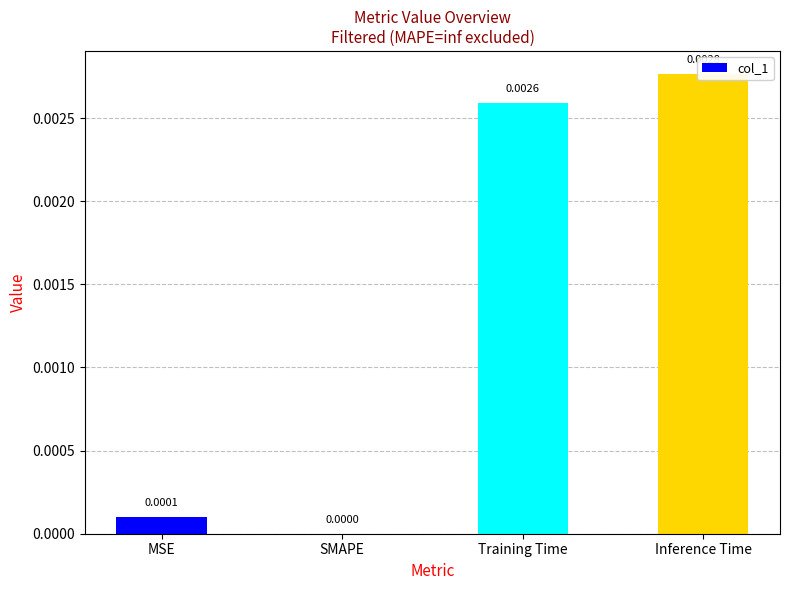

Is it true that the value at SMAPE is 0.0?

True